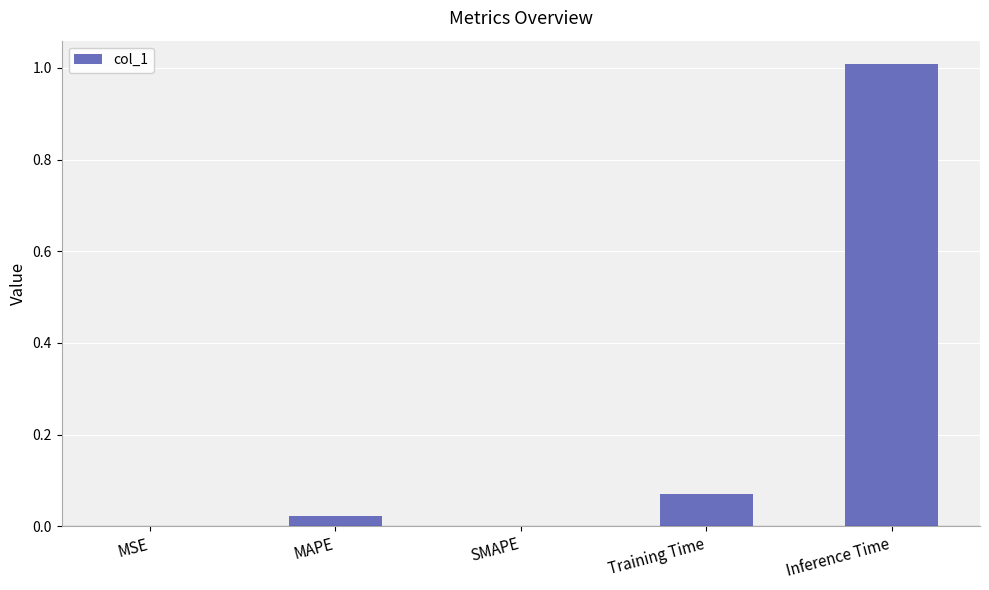

What is the sum of all values?

1.1